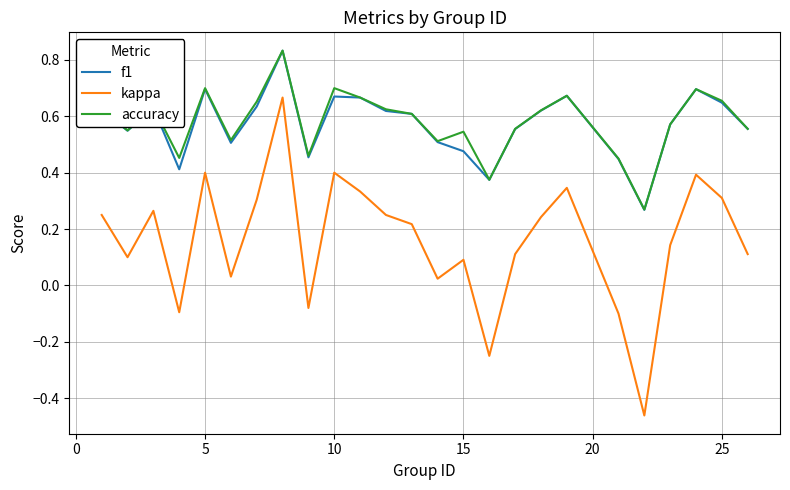

True or false: f1 and kappa intersect in this chart.

False